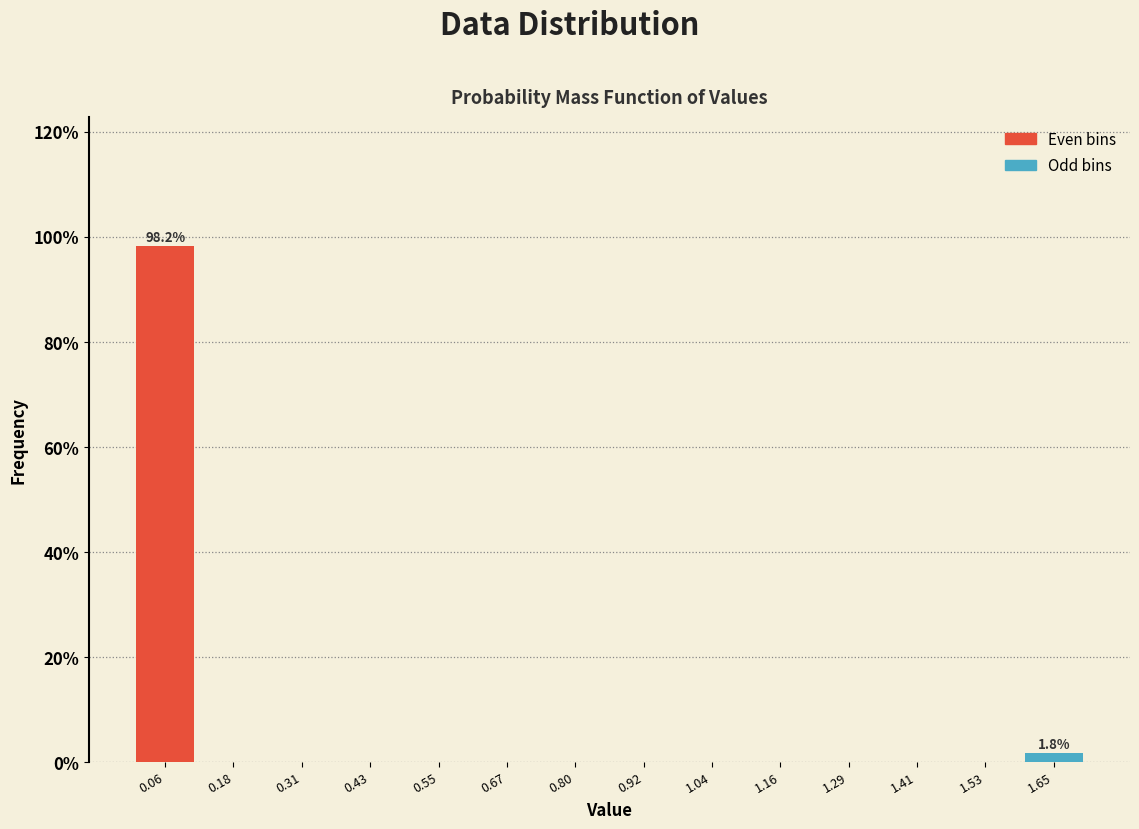

Over which range of the x-axis is the bar tallest?

0.00 to 0.12